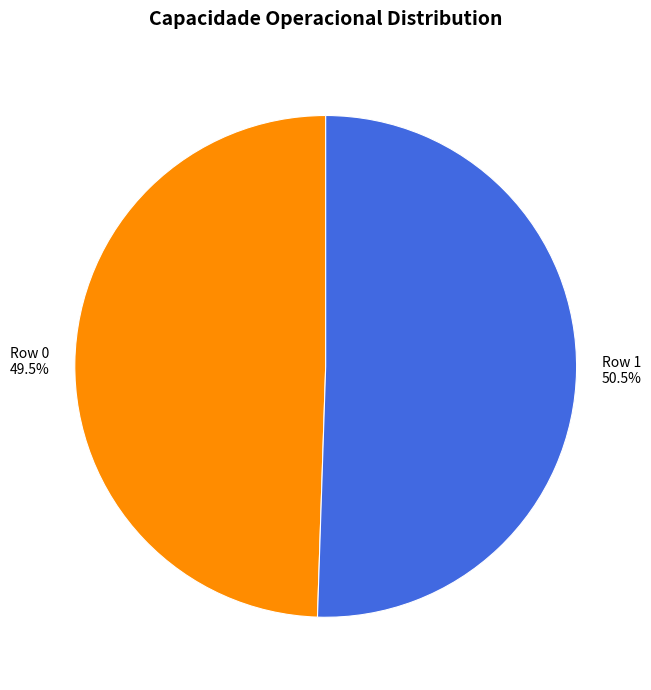

Is there any slice that represents more than half of the pie?

Yes